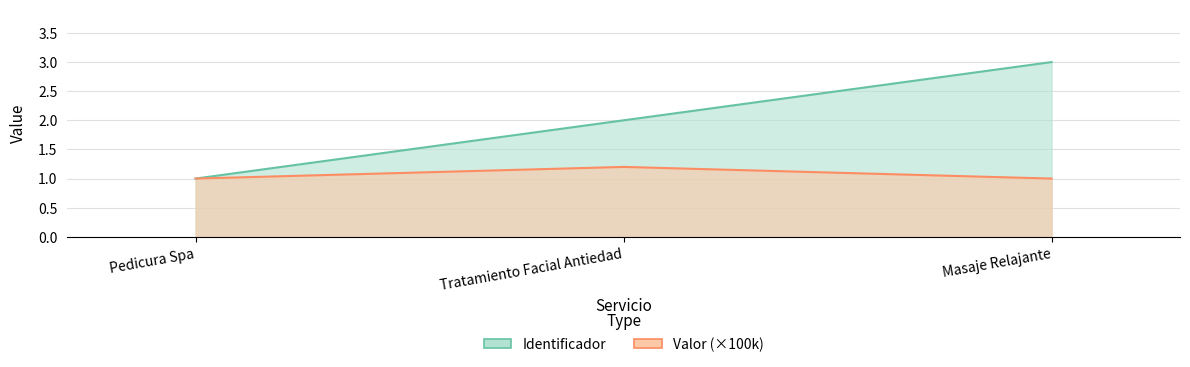

Which series has the largest total across all categories?

Identificador